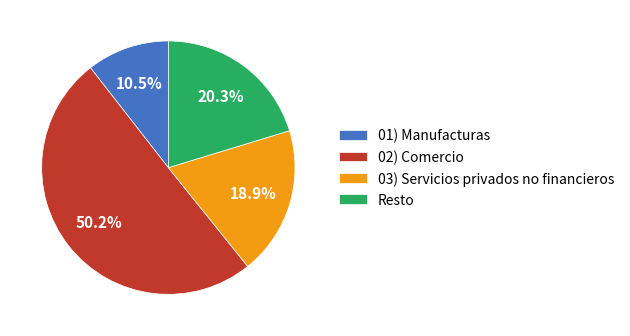

How many segments does this pie chart have?

4